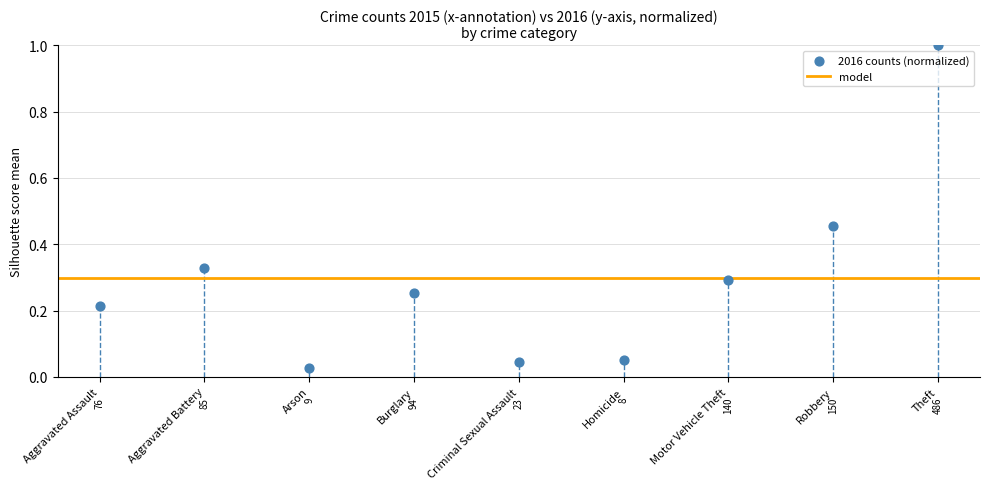

What is the range of Y values (max minus min)?

1.0